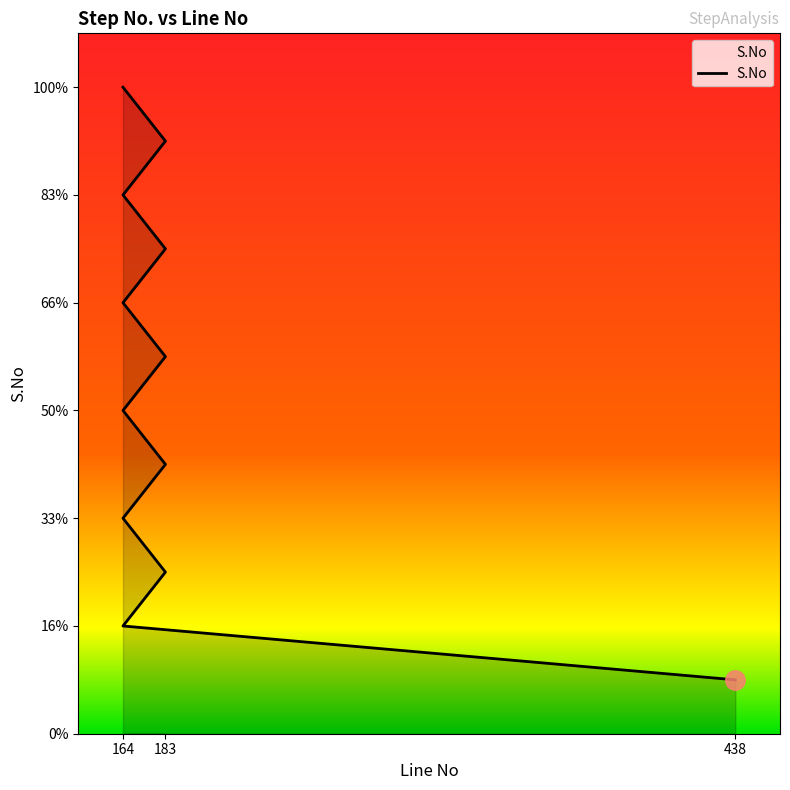

What is the maximum value shown in the chart?

12